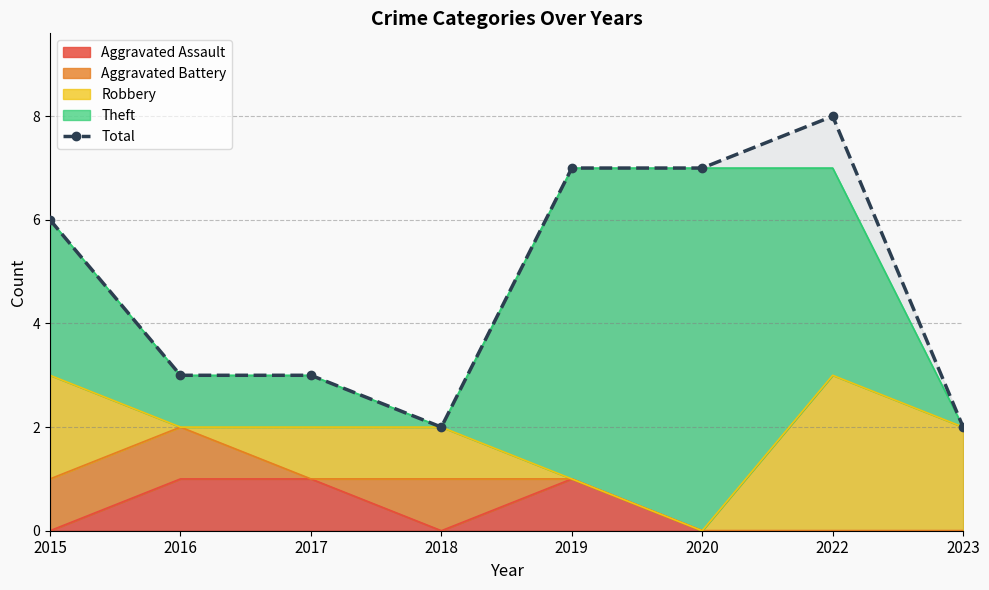

What is the sum of all values?

38